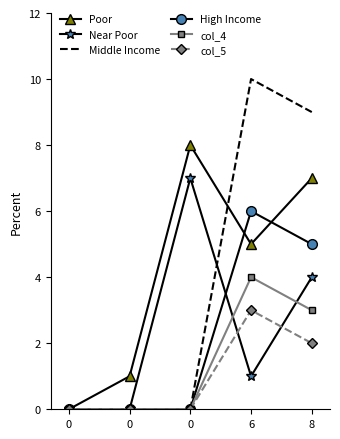

What is the total value across all series at 8?

30